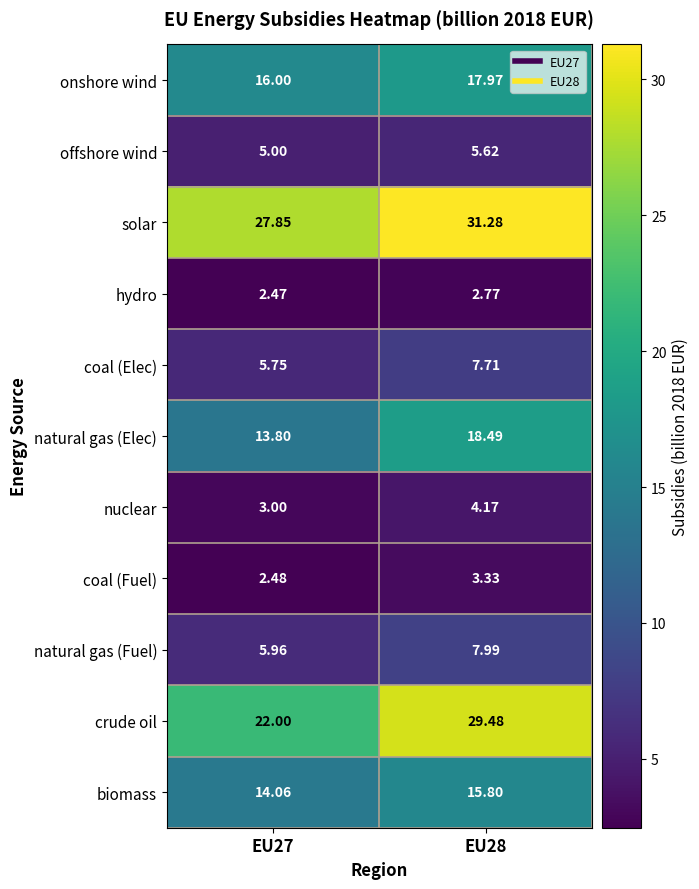

What is the maximum value shown in the chart?

31.3